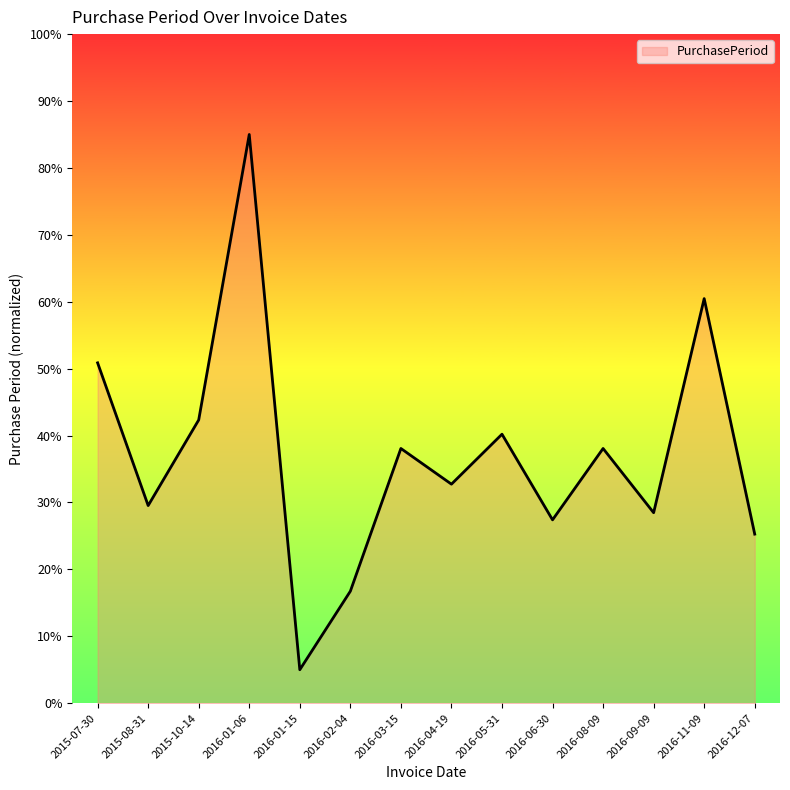

What is the smallest value displayed?

5.0